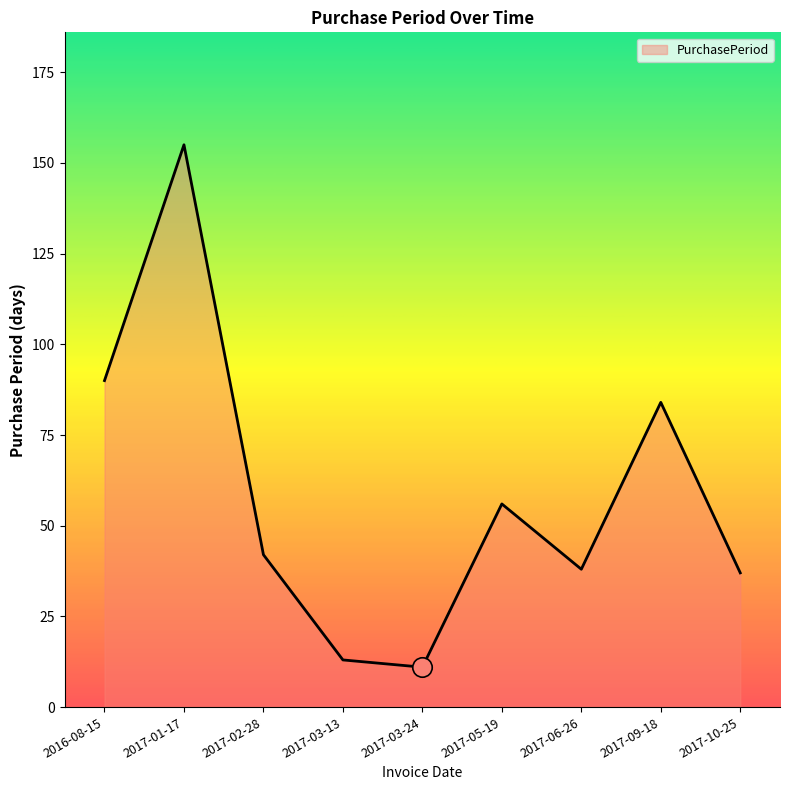

Reading right to left, what are all the values shown in this chart?

2017-10-25=37	2017-09-18=84	2017-06-26=38	2017-05-19=56	2017-03-24=11	2017-03-13=13	2017-02-28=42	2017-01-17=155	2016-08-15=90